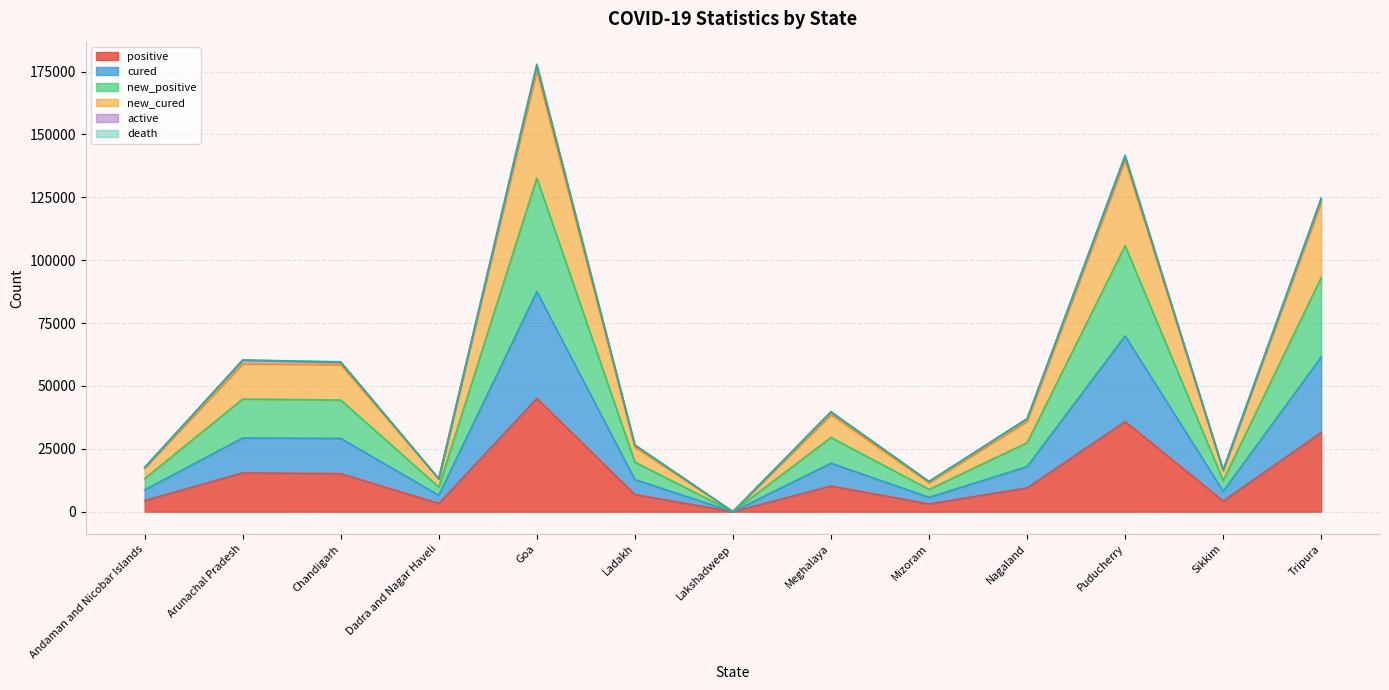

Which series changed the most between Chandigarh and Goa?

new_positive